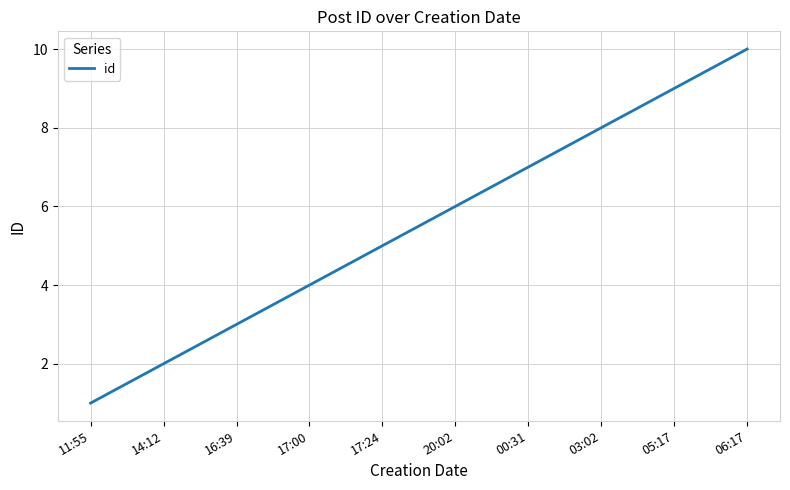

What is the change in value from 11:55 to 16:39?

+2